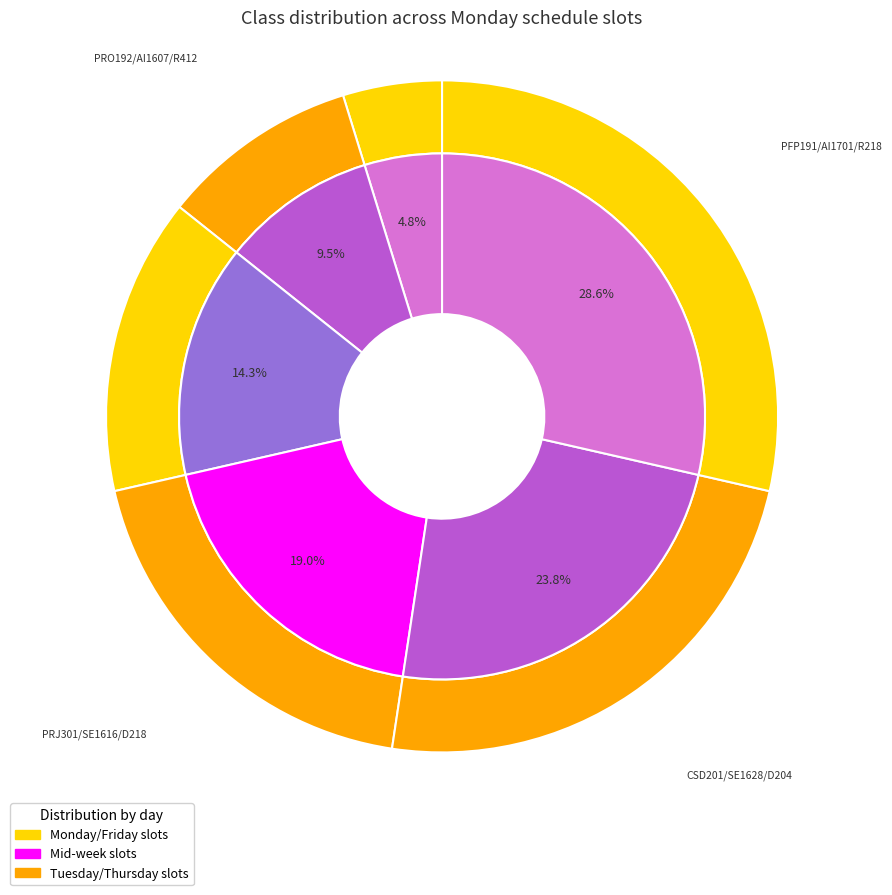

Count the number of slices in the pie.

6